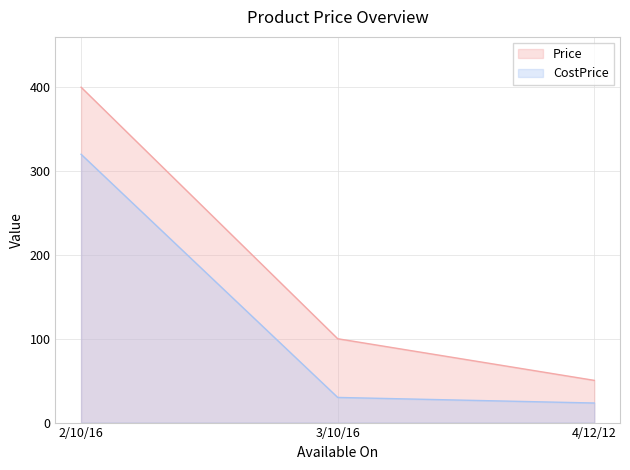

Which category has the lowest value across all series?

4/12/12